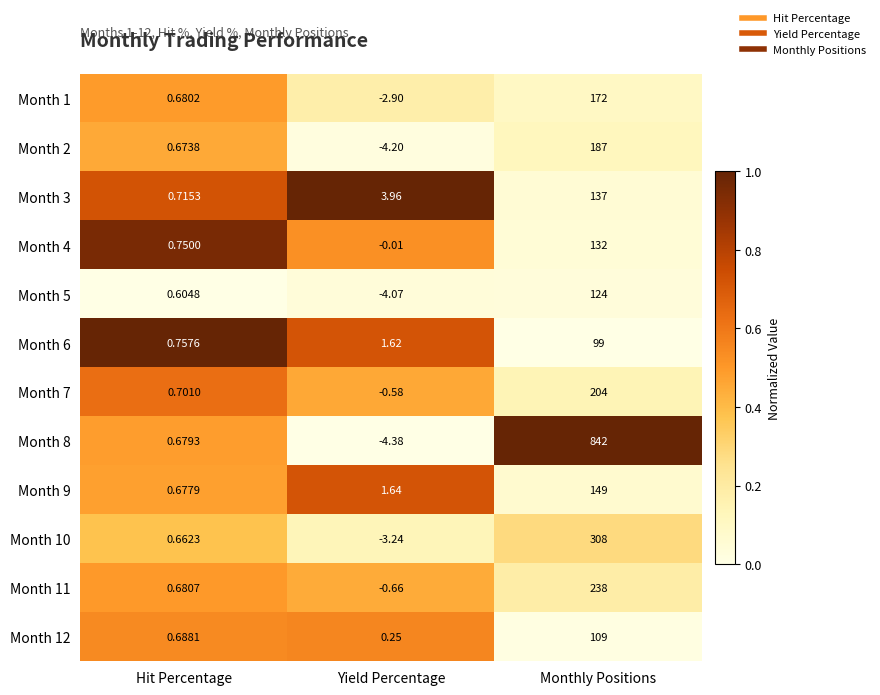

At which category is the sum across all series the highest?

Monthly Positions